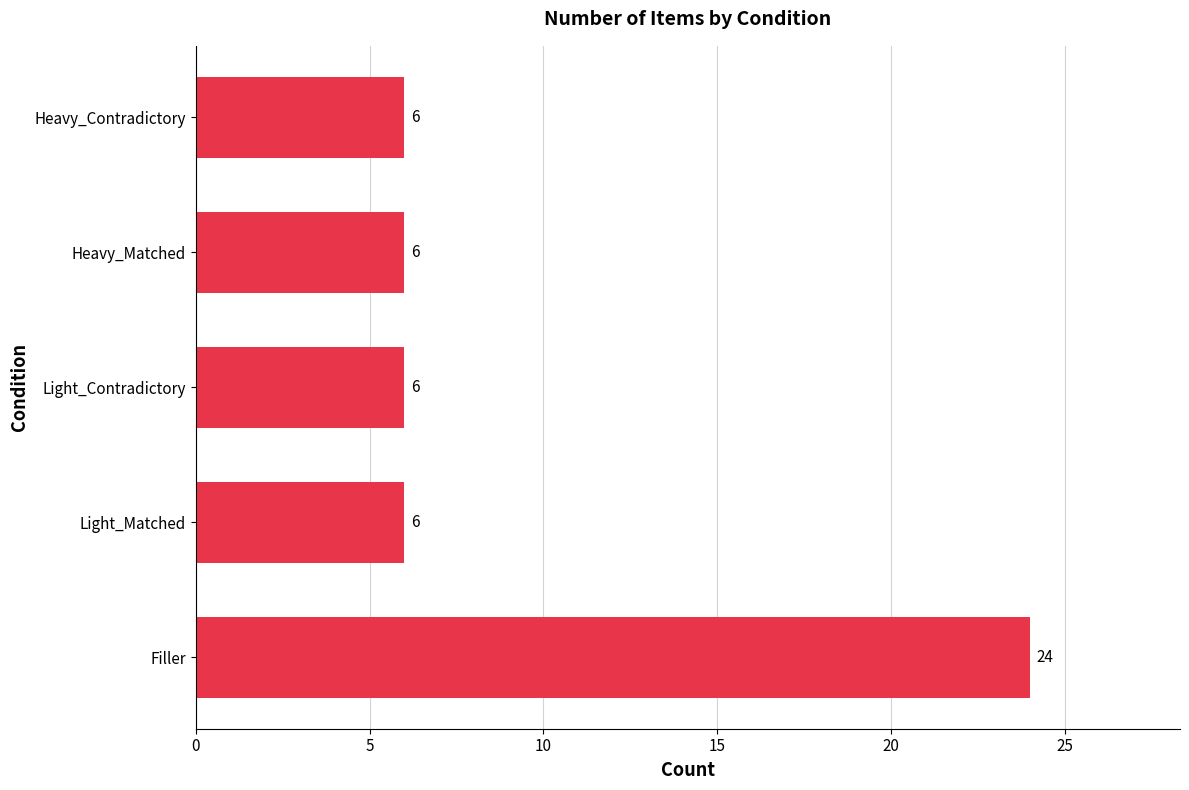

What is the smallest value displayed?

6